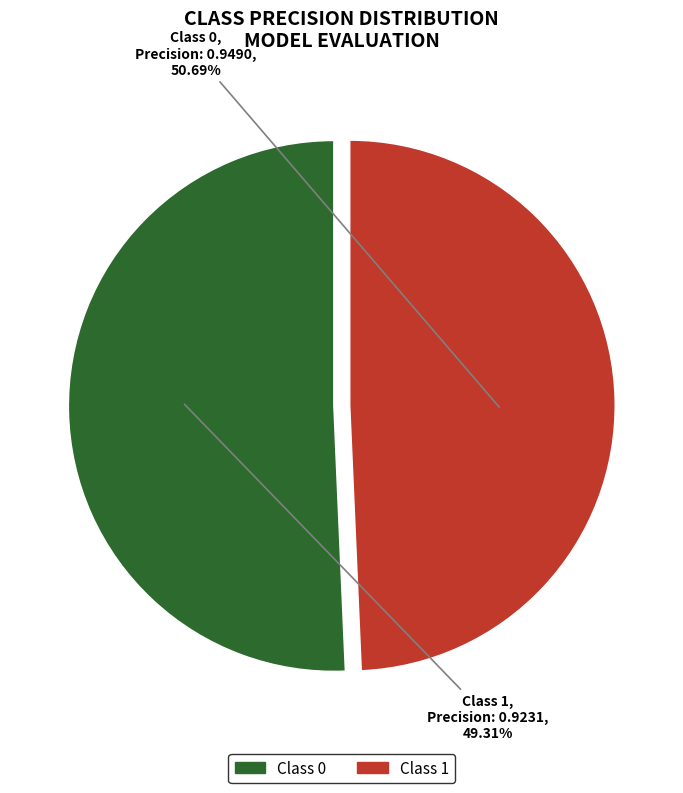

How many slices are in this pie chart?

2